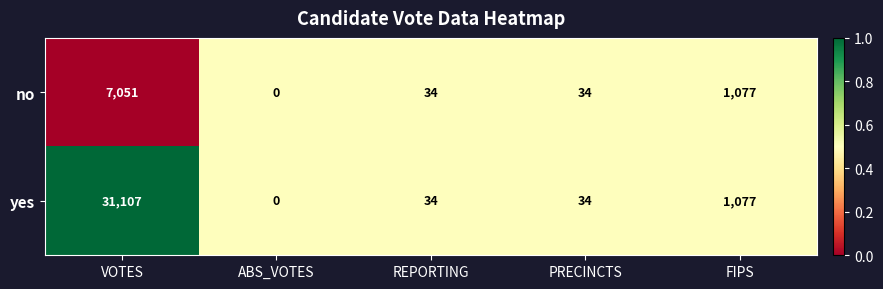

The no series shows 18 at REPORTING. True or false?

False